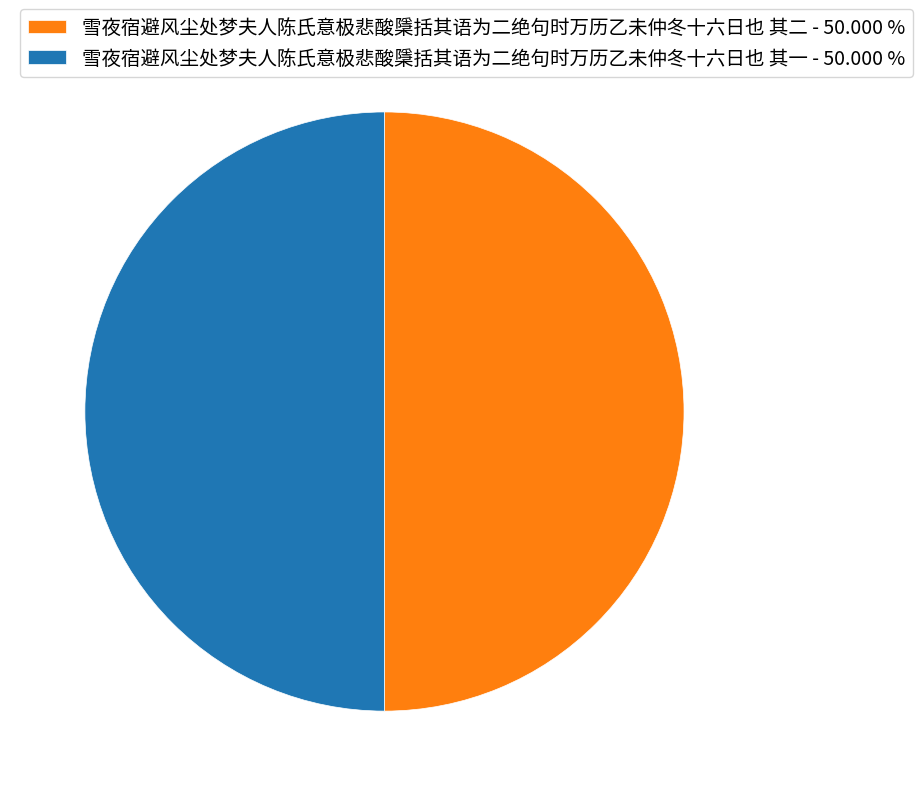

How many slices are in this pie chart?

2